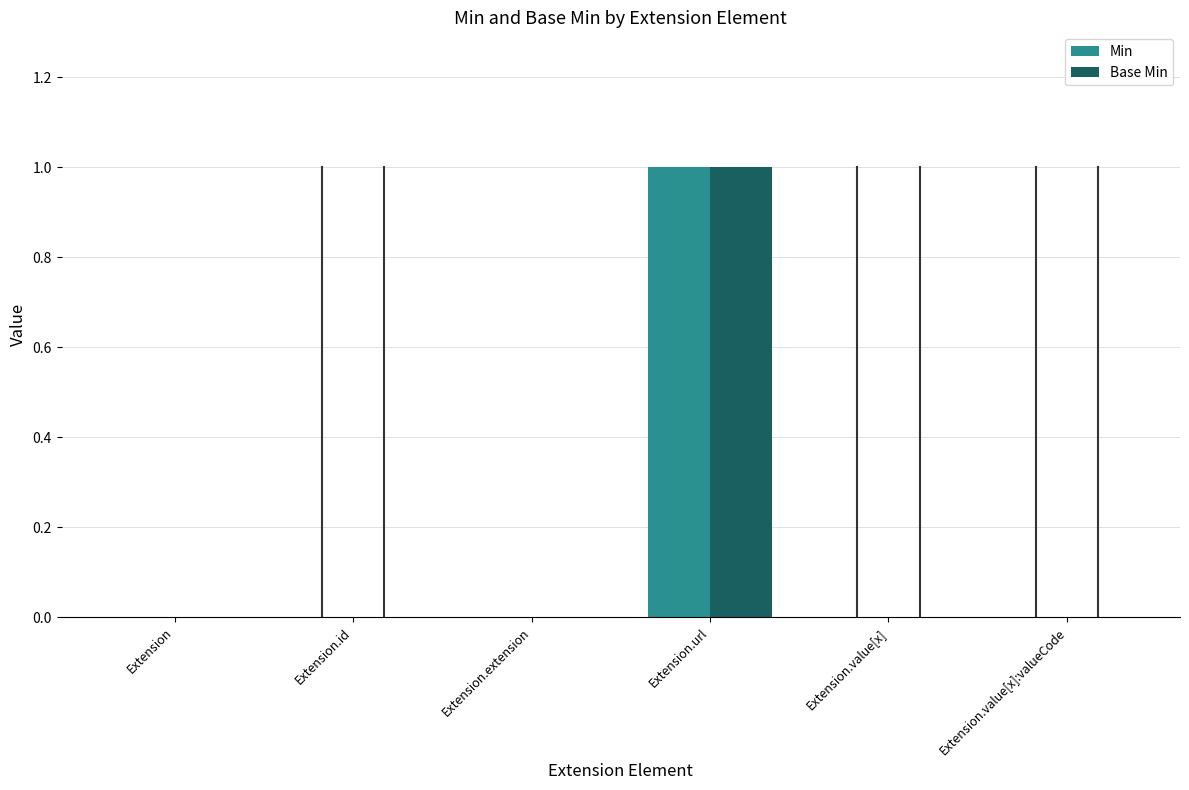

How many Base Min values are between 0 and 1?

6